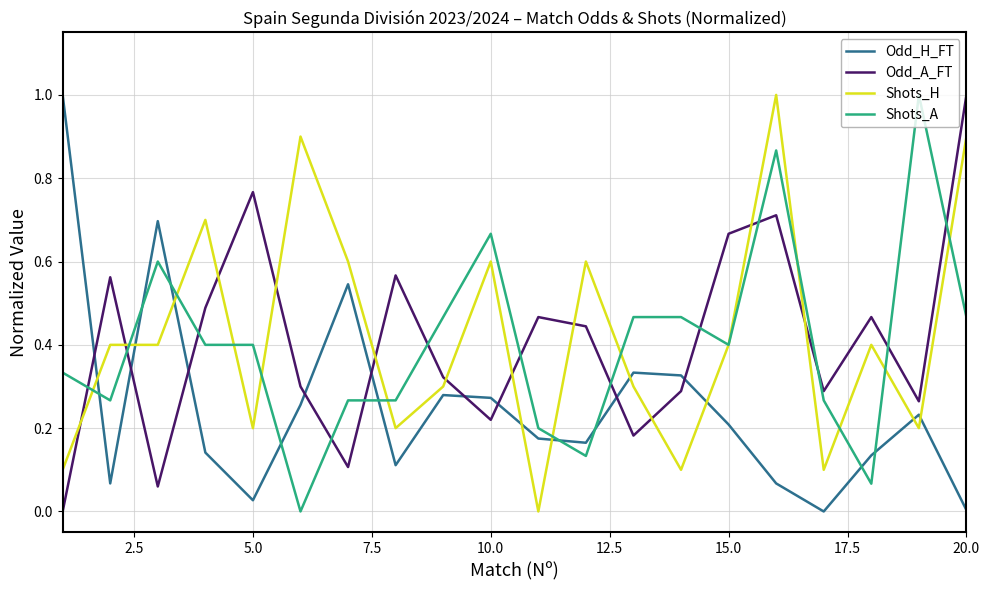

Which series ends up on top after the final intersection of Odd_A_FT and Shots_H?

Odd_A_FT